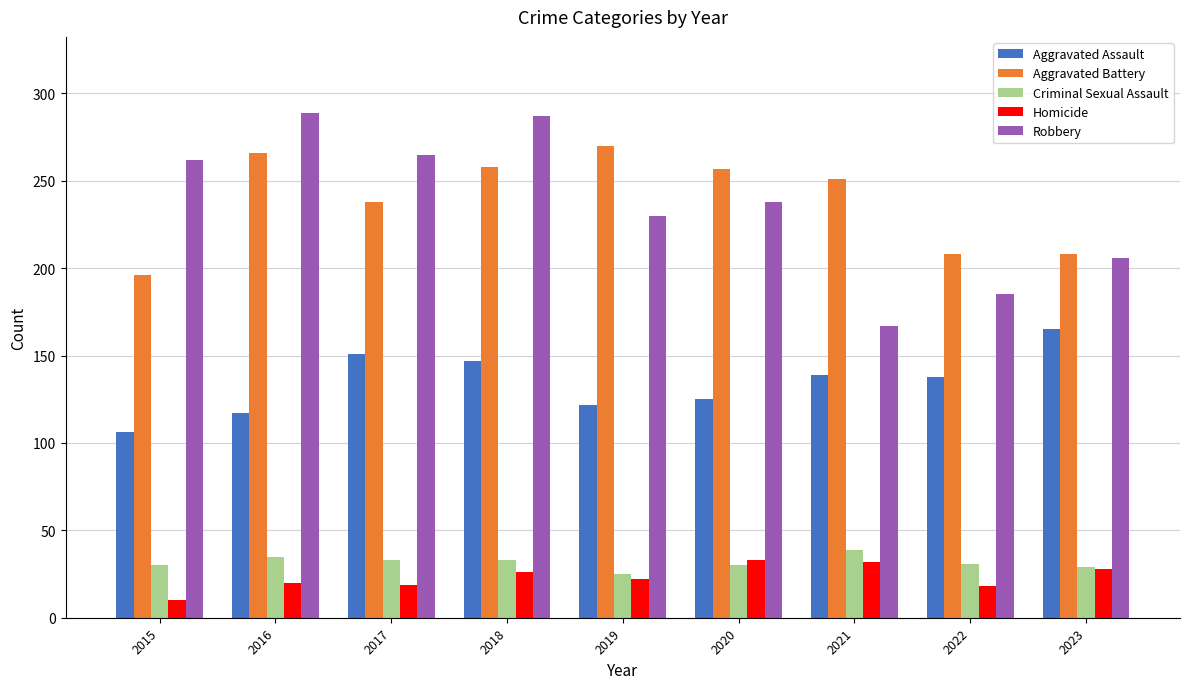

At 2016, list the series in order from largest to smallest.

Robbery, Aggravated Battery, Aggravated Assault, Criminal Sexual Assault, Homicide